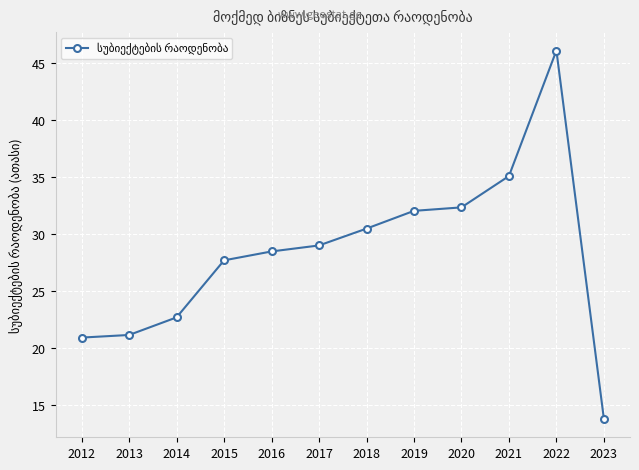

Between 2017 and 2015, which is larger?

2017